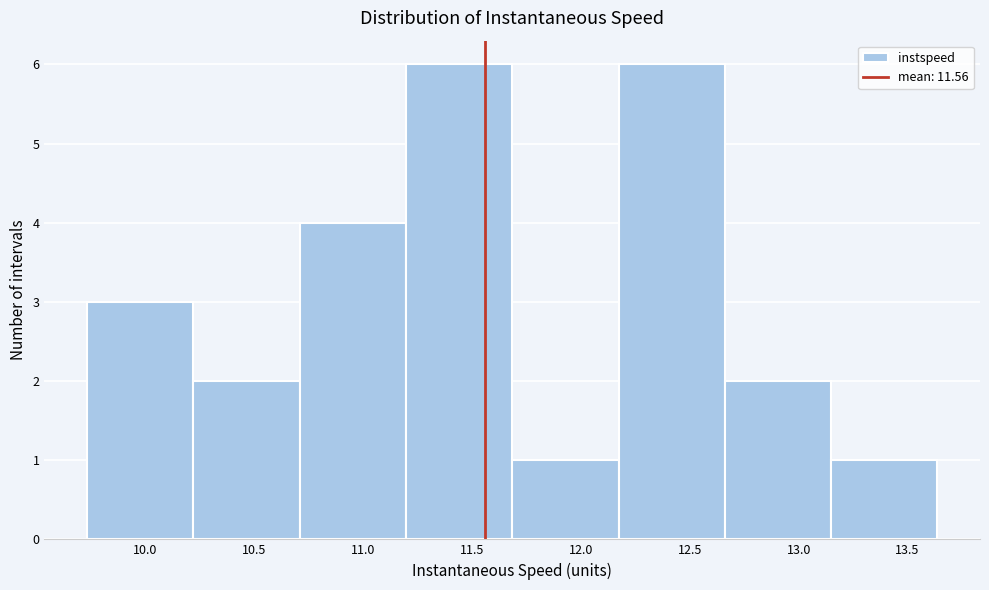

Reading left to right, transcribe this chart: for each bar, give the range it covers on the x-axis and its height. Neither the bar edges nor the heights are printed on the chart, so give them approximately, as read against the axes.

9.75 to 10.20: 3
10.20 to 10.70: 2
10.70 to 11.20: 4
11.20 to 11.70: 6
11.70 to 12.15: 1
12.15 to 12.65: 6
12.65 to 13.15: 2
13.15 to 13.65: 1